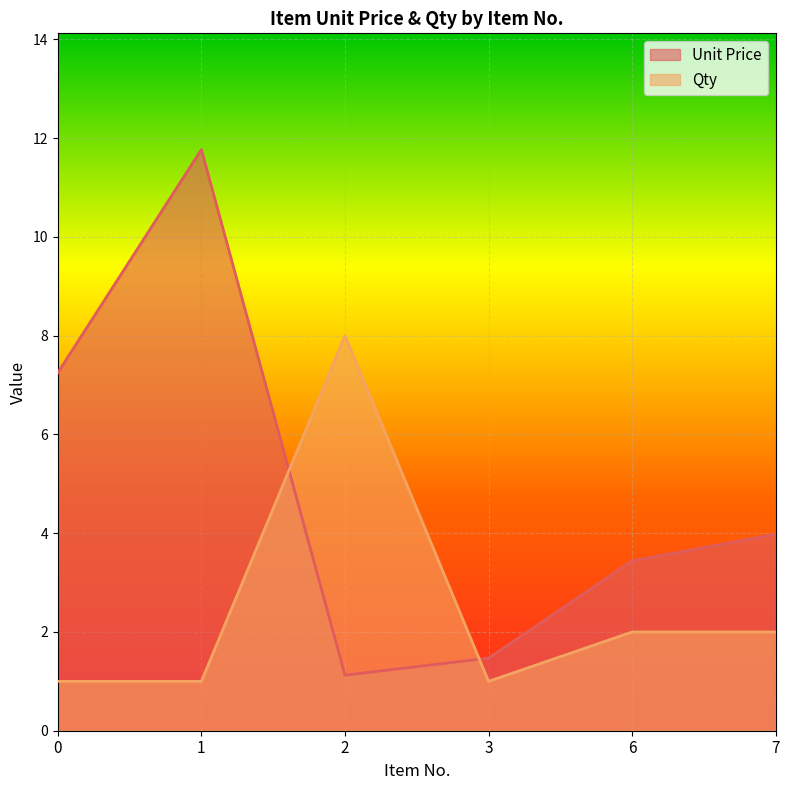

Which series changed the most between 1 and 7?

Unit Price